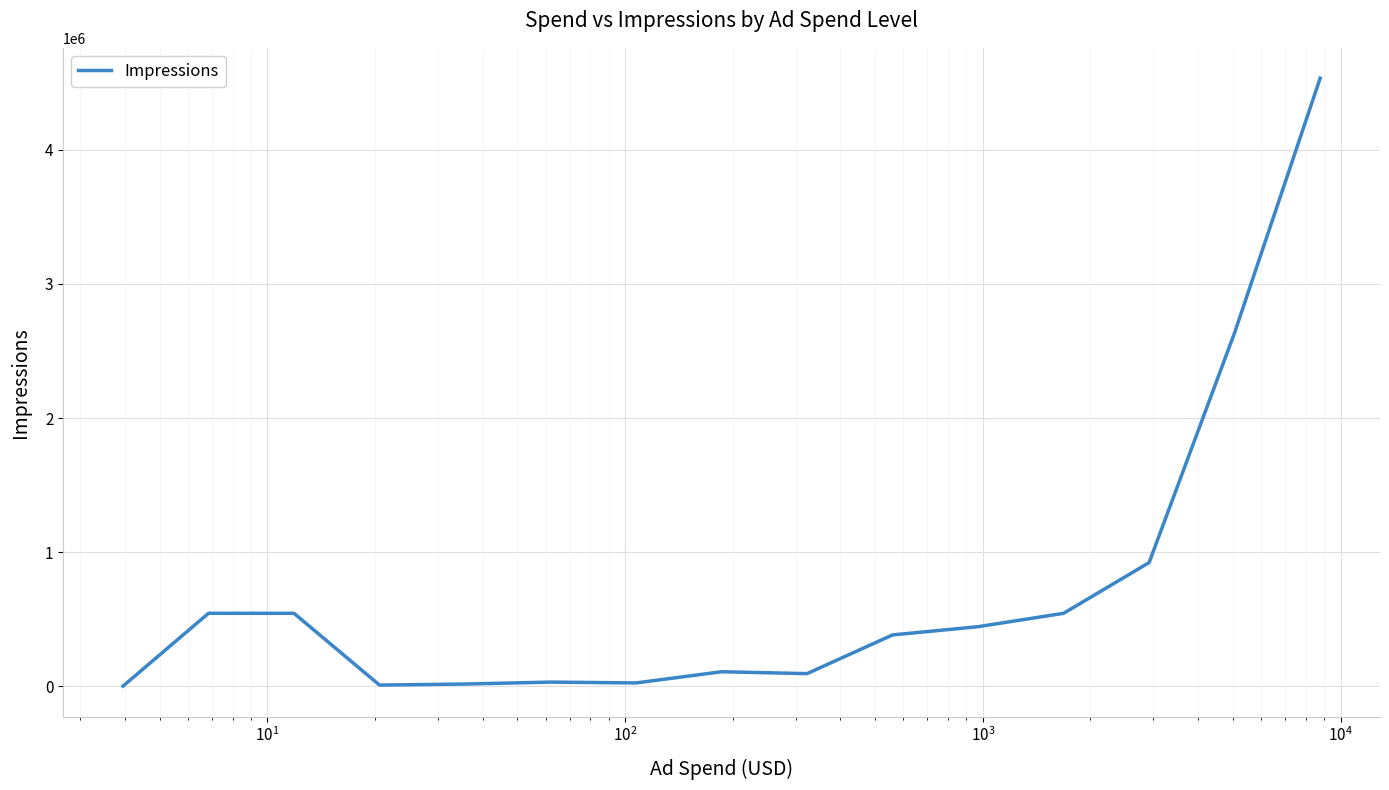

What is the maximum value shown in the chart?

4532245.0